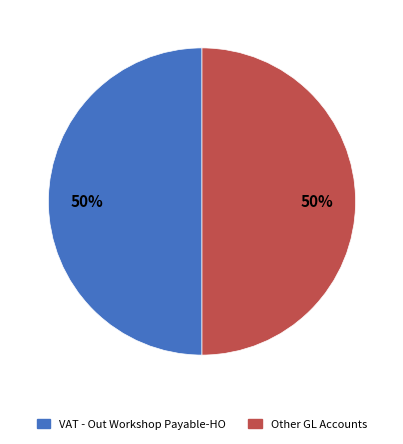

To the nearest percent, what is the average slice percentage?

50%